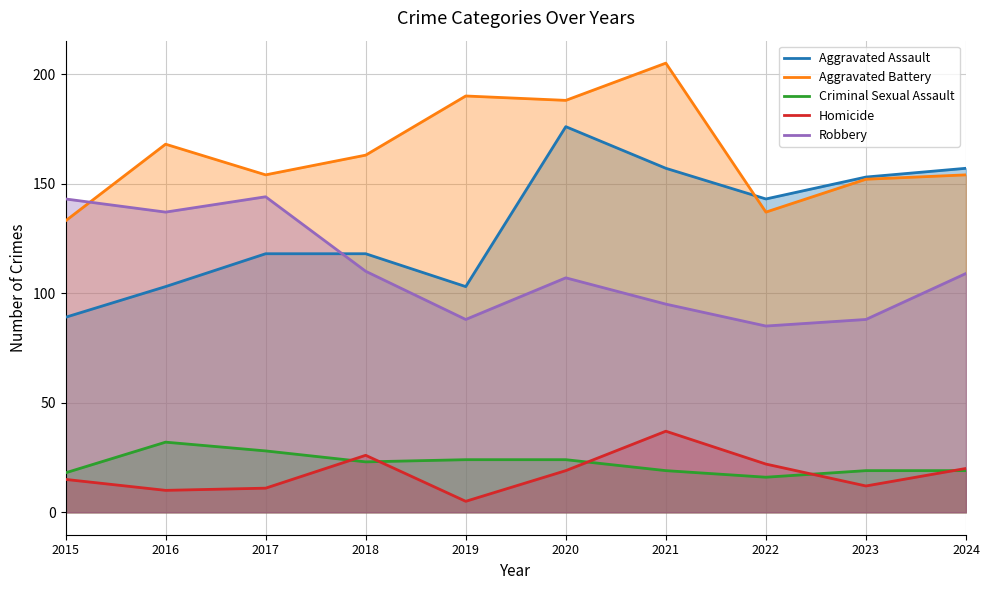

At how many categories does at least one series exceed 88?

10